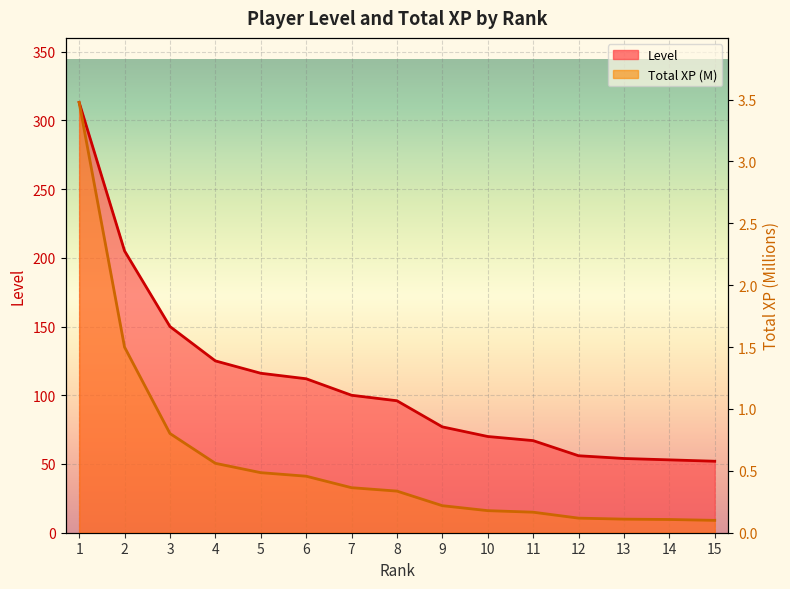

True or false: Total XP and Level cross at least once.

False